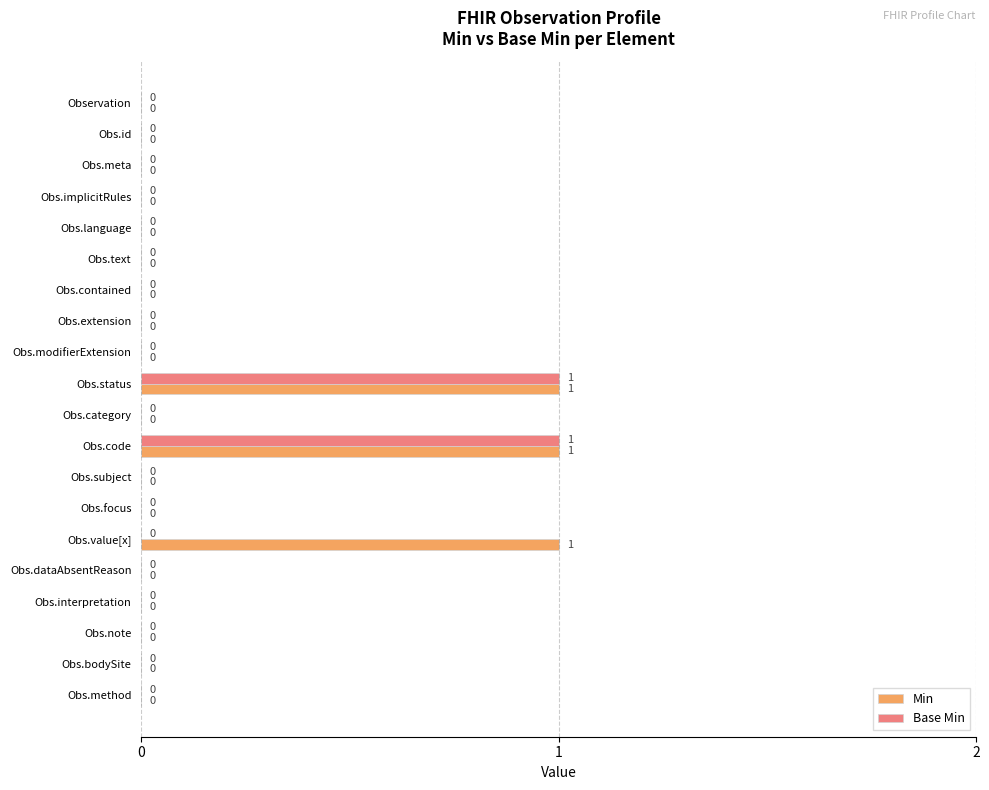

Which series has the largest total across all categories?

Min